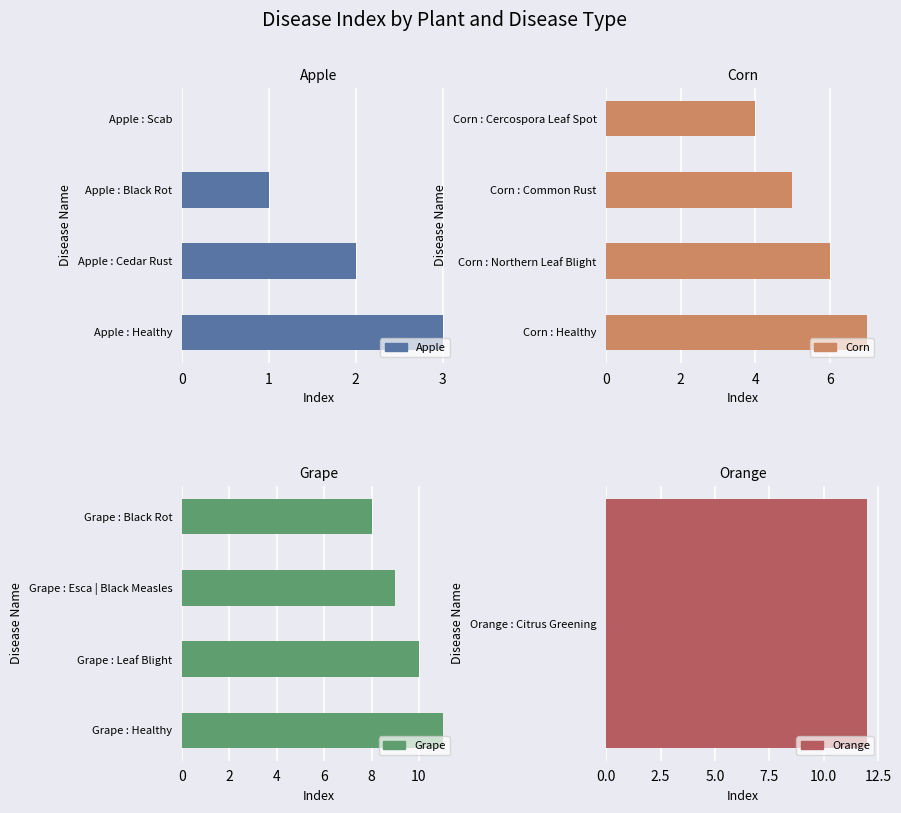

How many data points in Corn are less than 6?

2